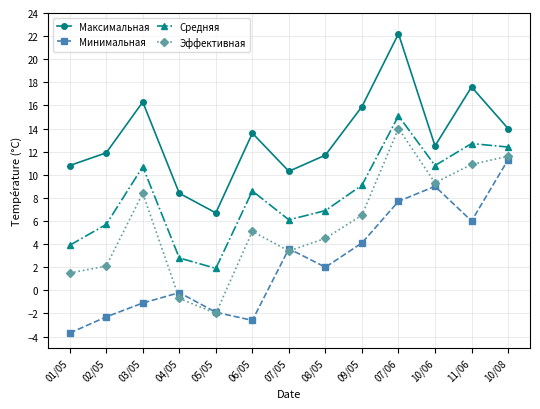

What is the label of the 10th point from the left?

07/06